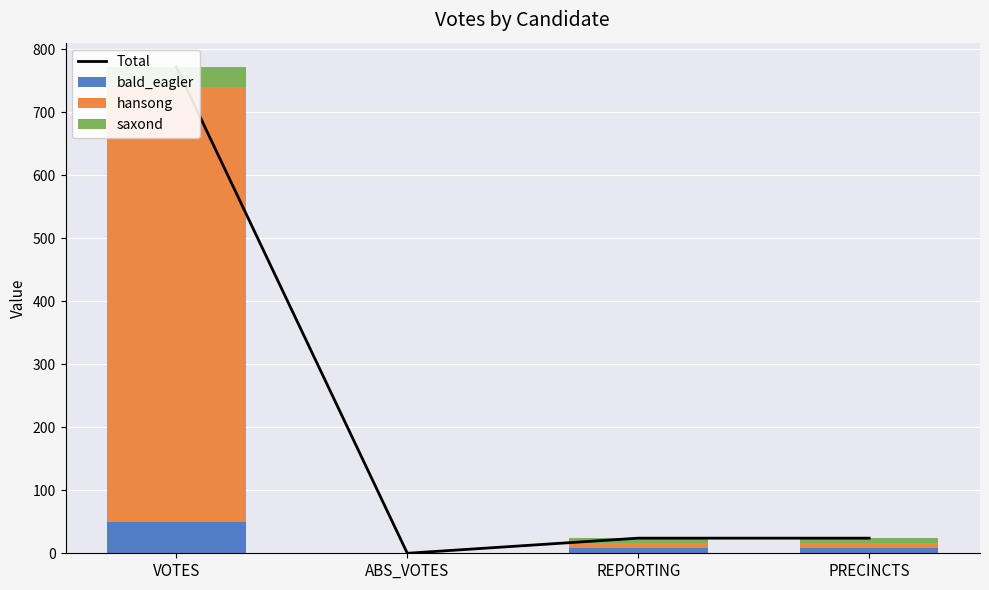

What are all the series names shown in the legend?

Total, bald_eagler, hansong, saxond